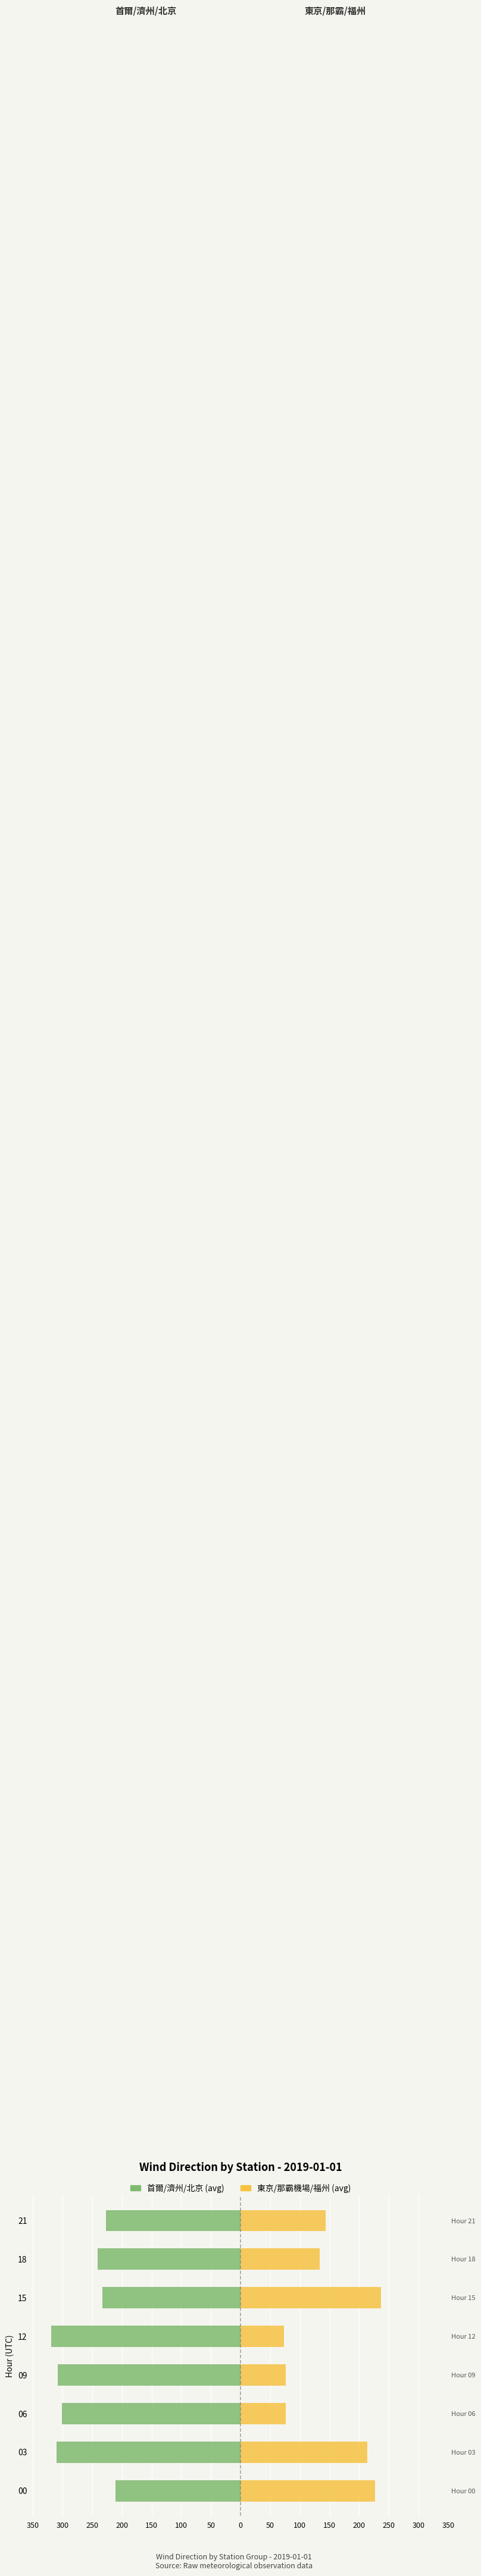

Which series changed the most between 09 and 18?

左側グループ (首爾/濟州/北京)